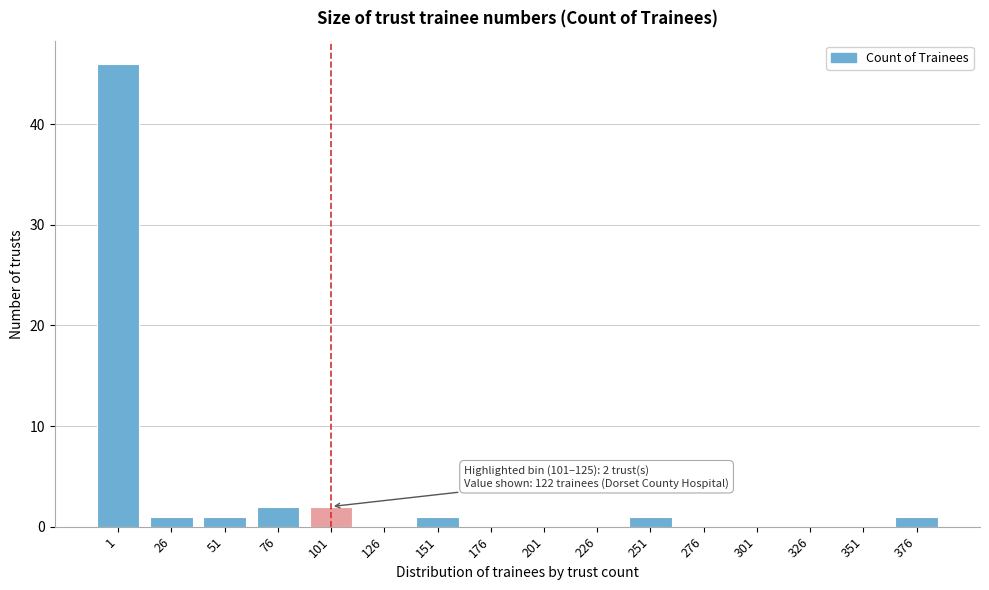

Reading left to right, list all the values displayed in this chart.

1=46	26=1	51=1	76=2	101=2	126=0	151=1	176=0	201=0	226=0	251=1	276=0	301=0	326=0	351=0	376=1